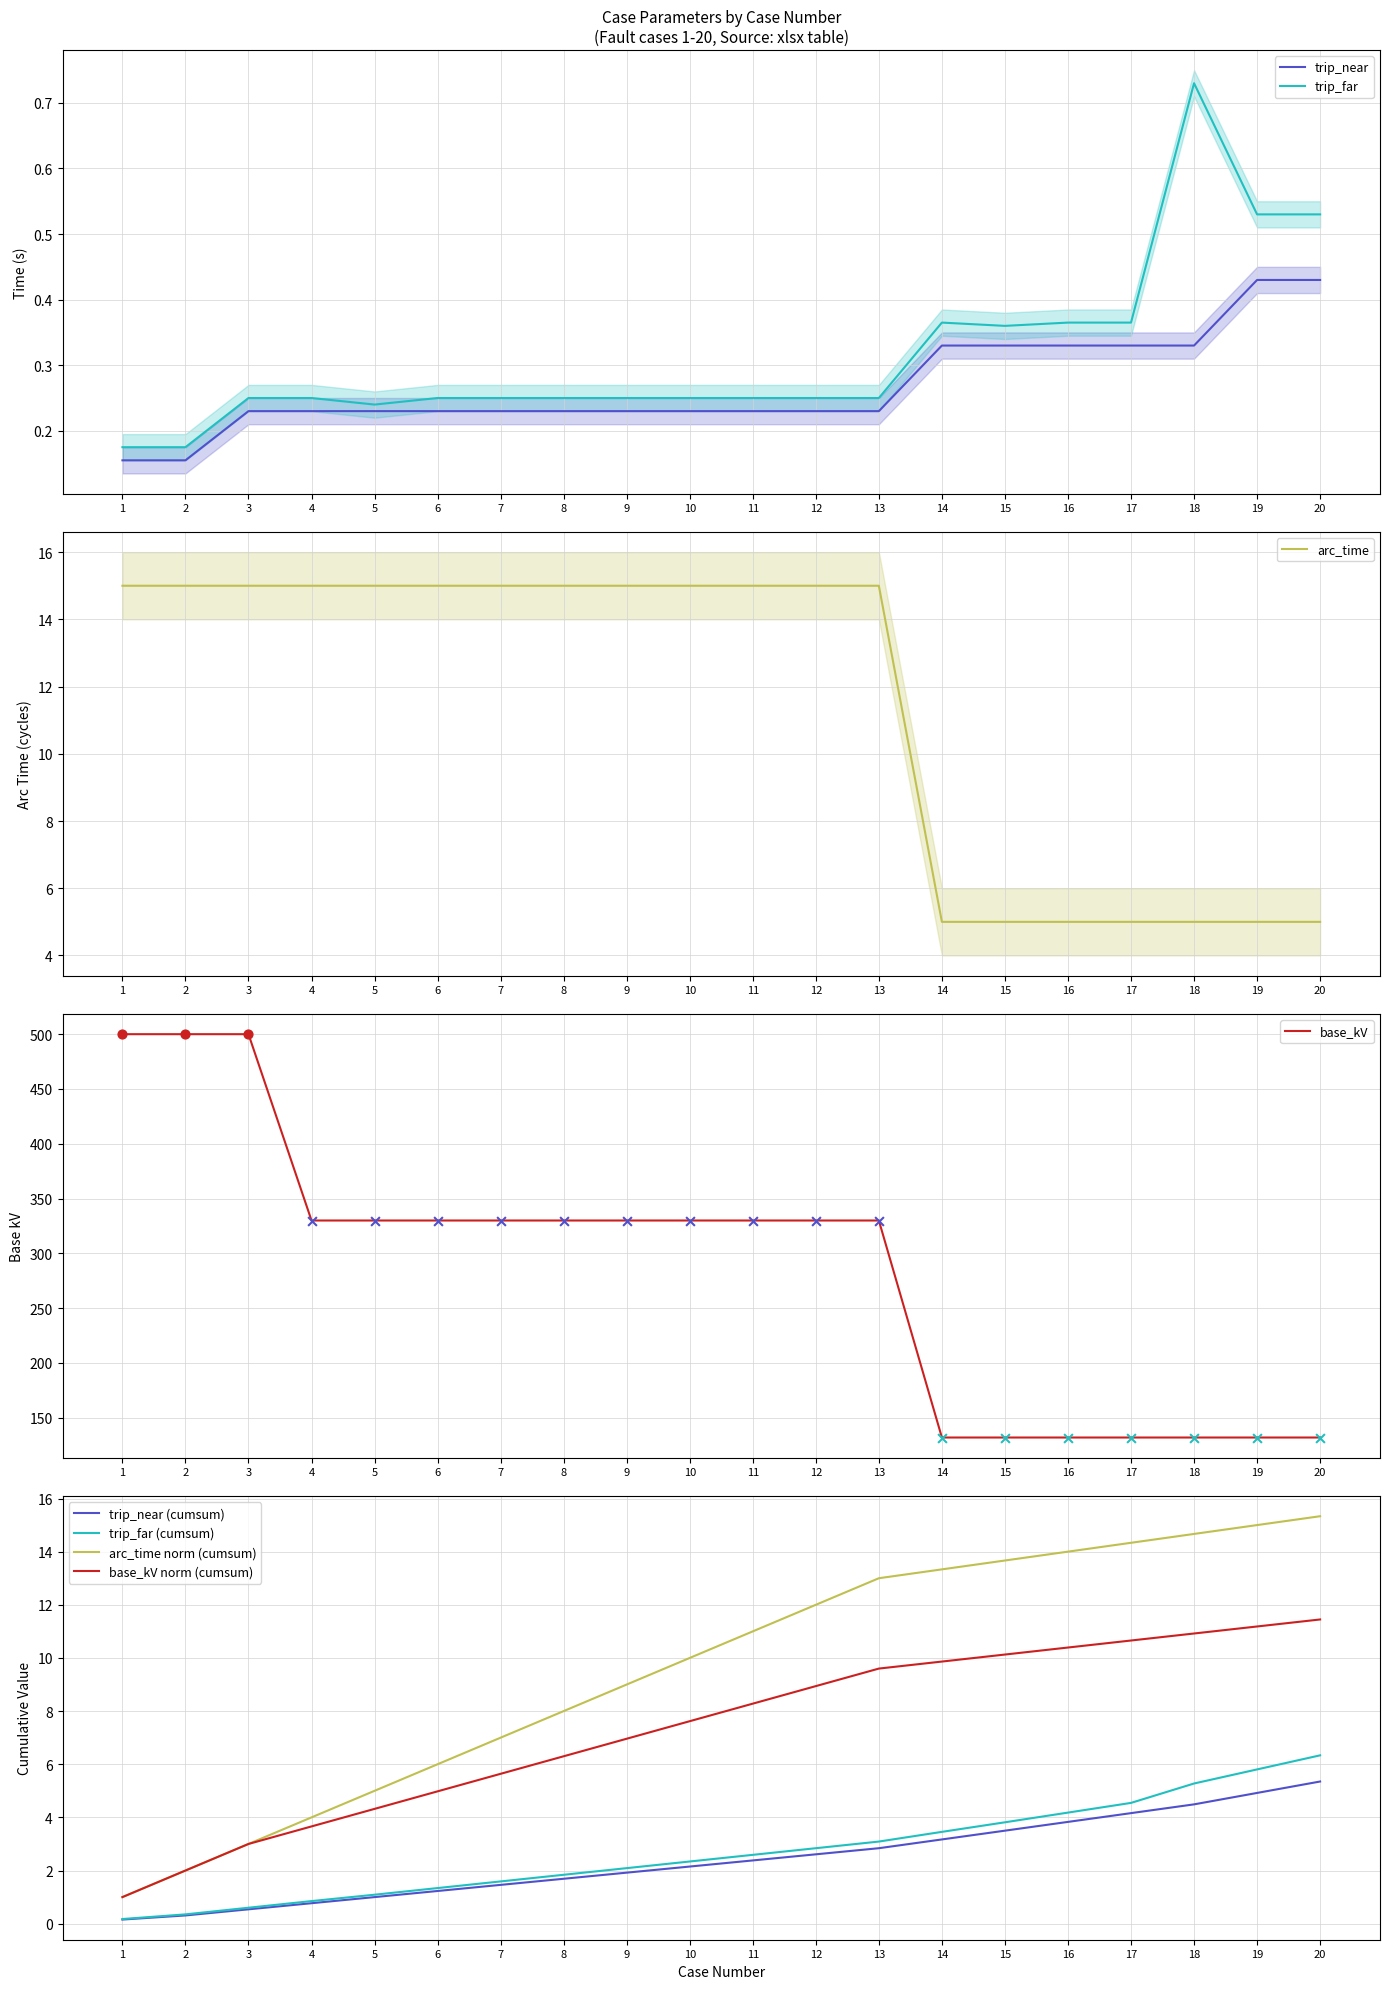

Which series has the widest spread of Y values?

base_kV